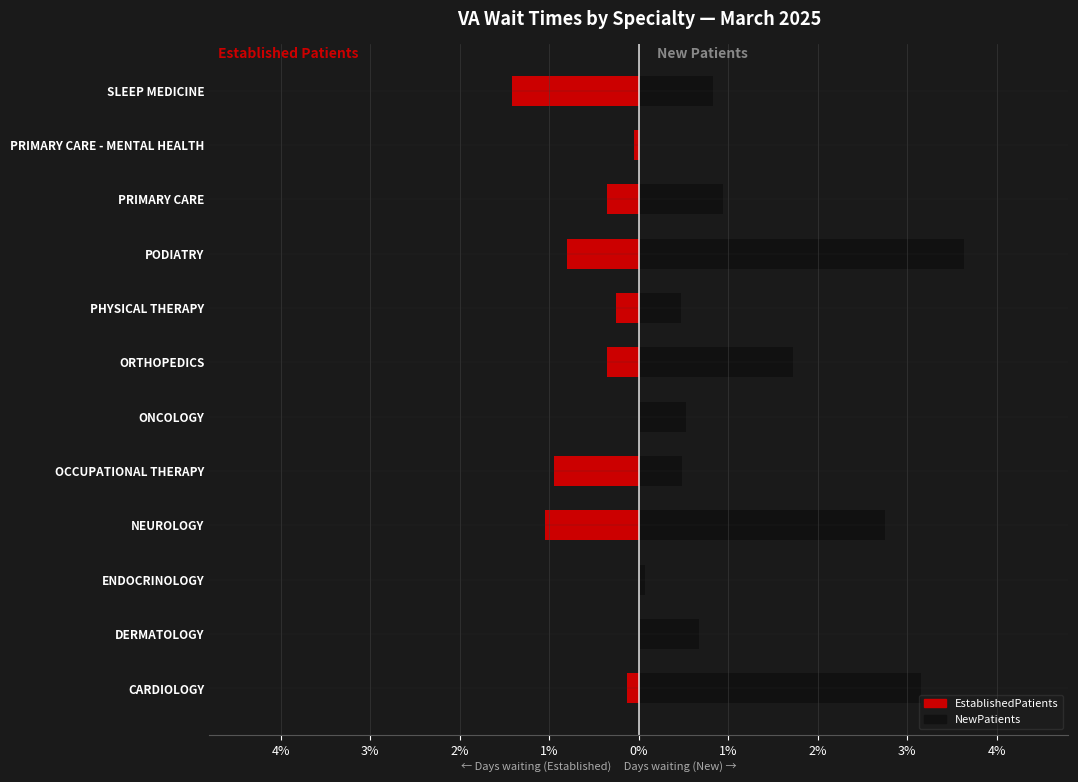

Is it true that EstablishedPatients equals -1.0 at NEUROLOGY?

True